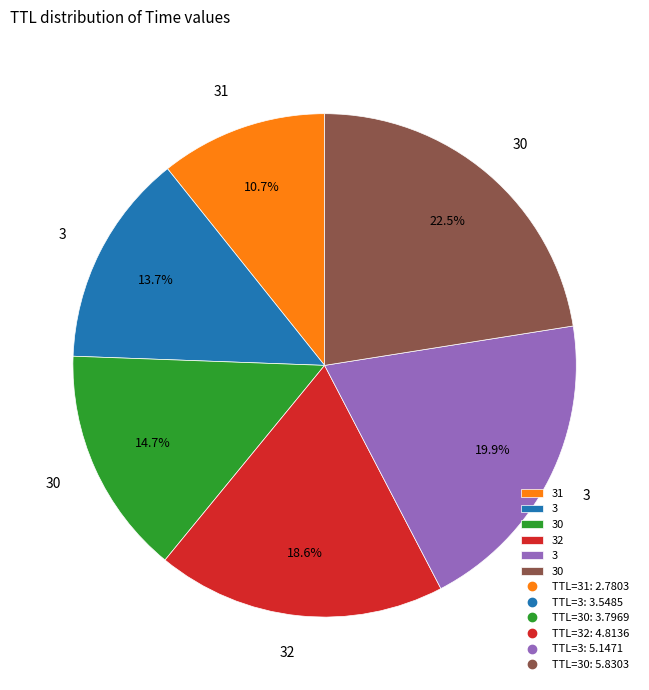

Does any single category account for the majority?

No